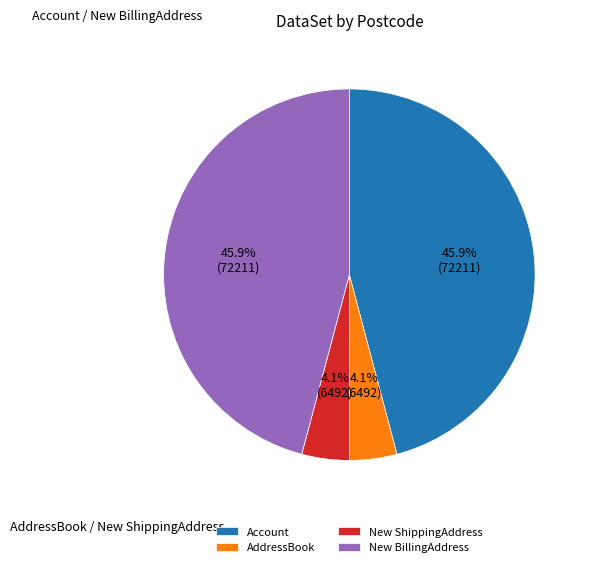

Is there a majority slice in this chart?

No